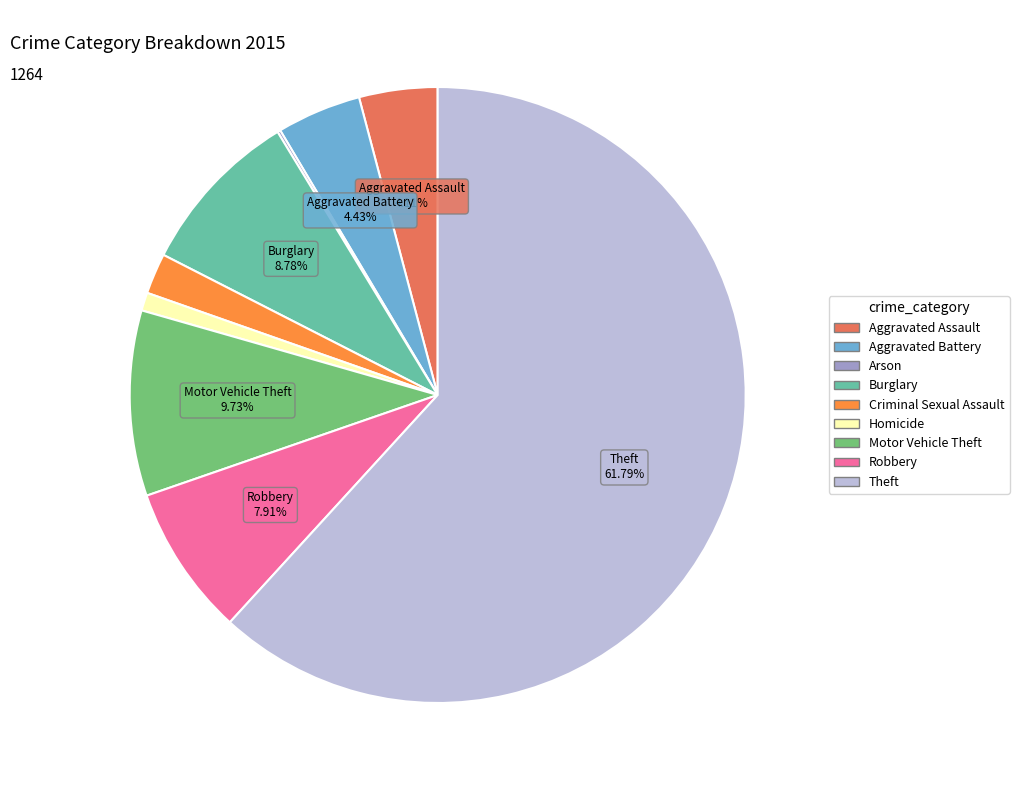

To the nearest percent, what is the difference between the Aggravated Battery and Theft slice percentages?

57%